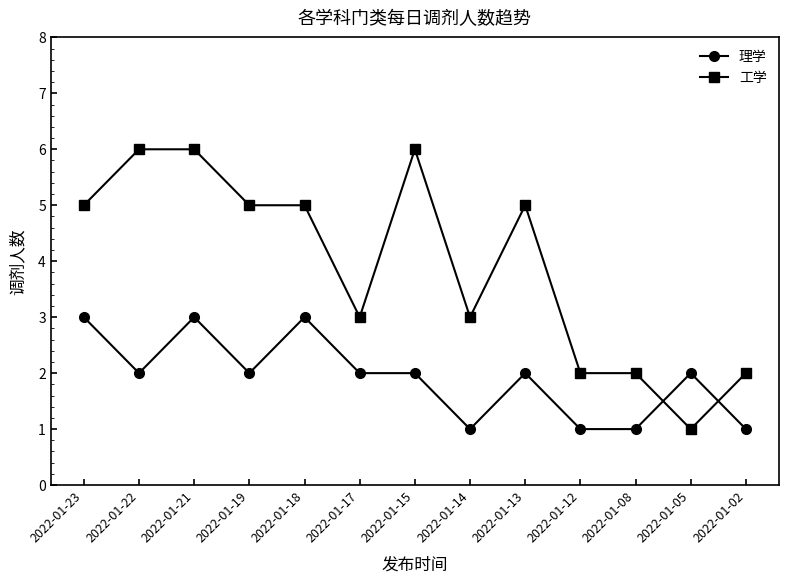

Reading right to left, transcribe all the data shown in this chart.

理学: 1	2	1	1	2	1	2	2	3	2	3	2	3
工学: 2	1	2	2	5	3	6	3	5	5	6	6	5